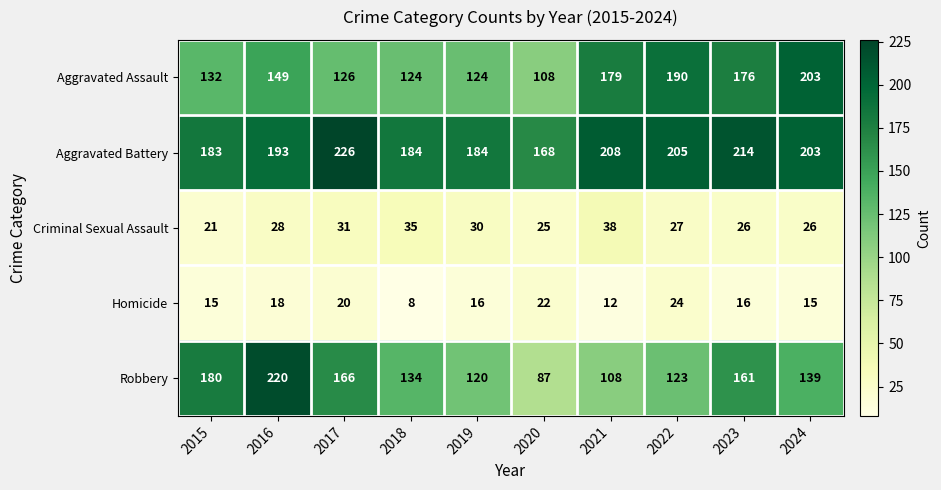

Is it true that Aggravated Battery equals 168 at 2020?

True